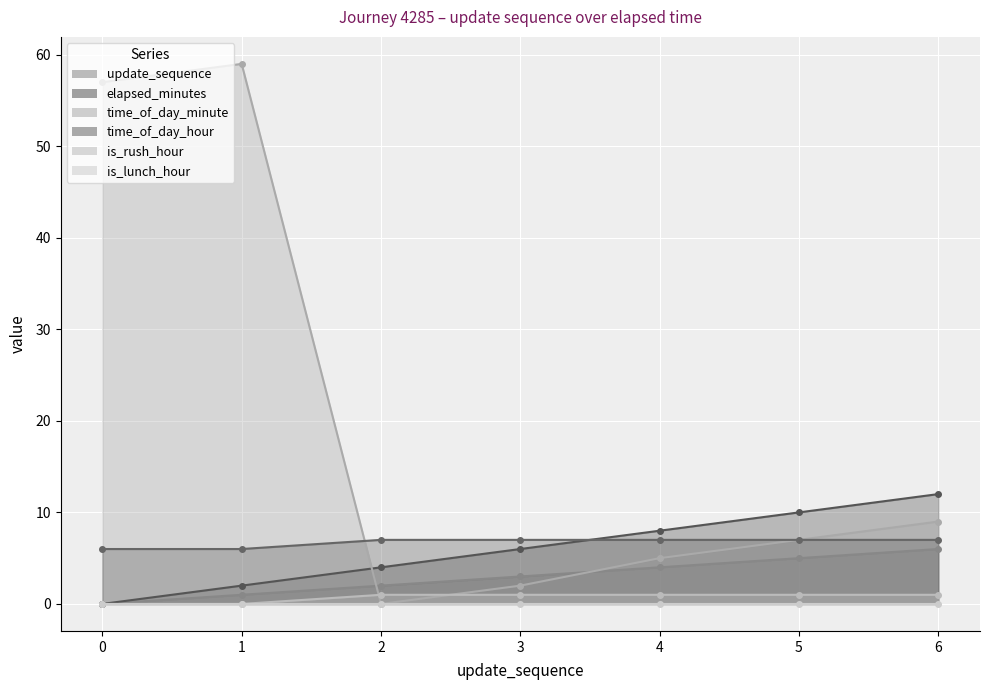

Which series ends up on top after the final intersection of time_of_day_minute and elapsed_minutes?

elapsed_minutes